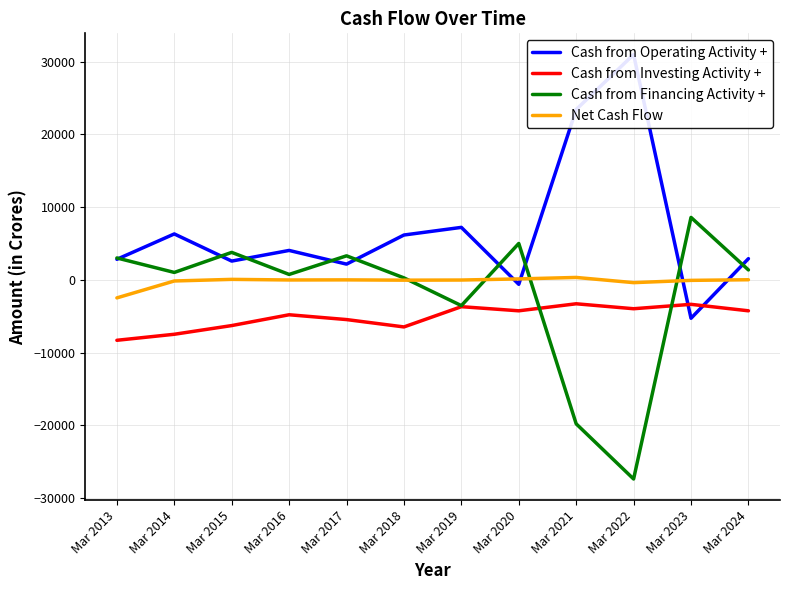

At Mar 2020, list the series in order from largest to smallest.

Cash from Financing Activity +, Net Cash Flow, Cash from Operating Activity +, Cash from Investing Activity +